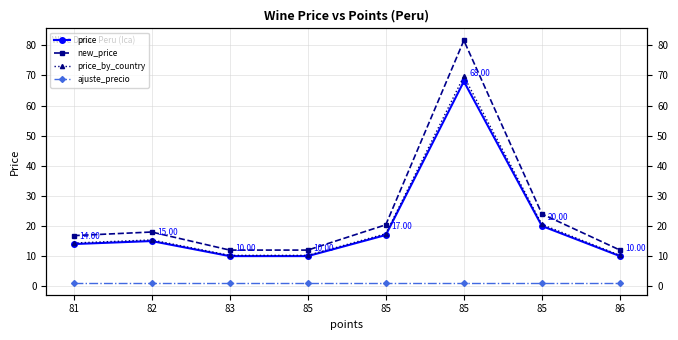

Which category has the highest value in the new_price series?

85